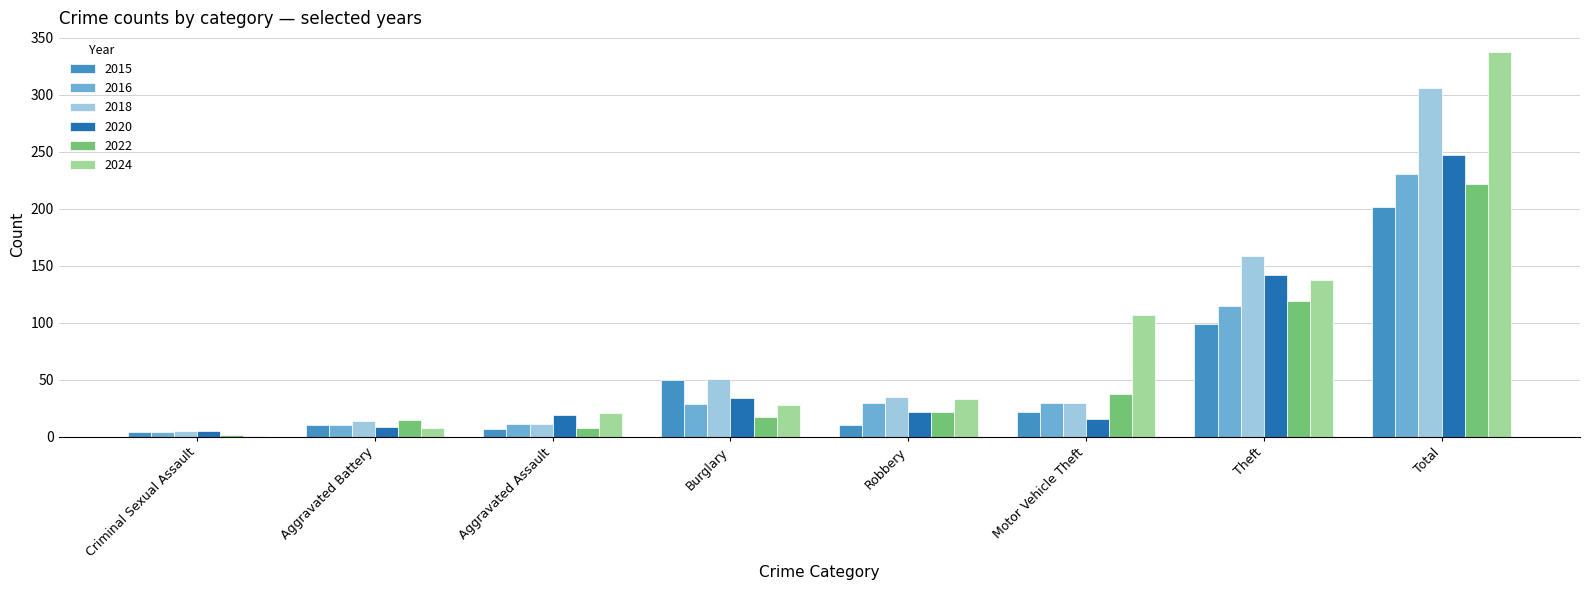

At which label is 2024 closest to 169?

Theft